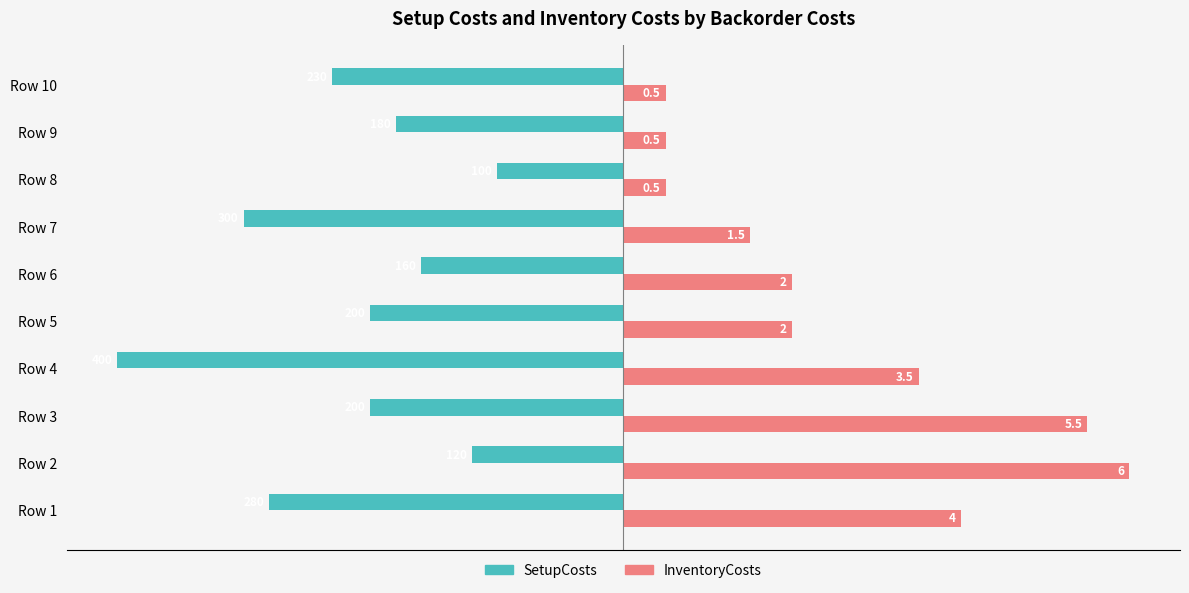

What are all the series names shown in the legend?

SetupCosts, InventoryCosts